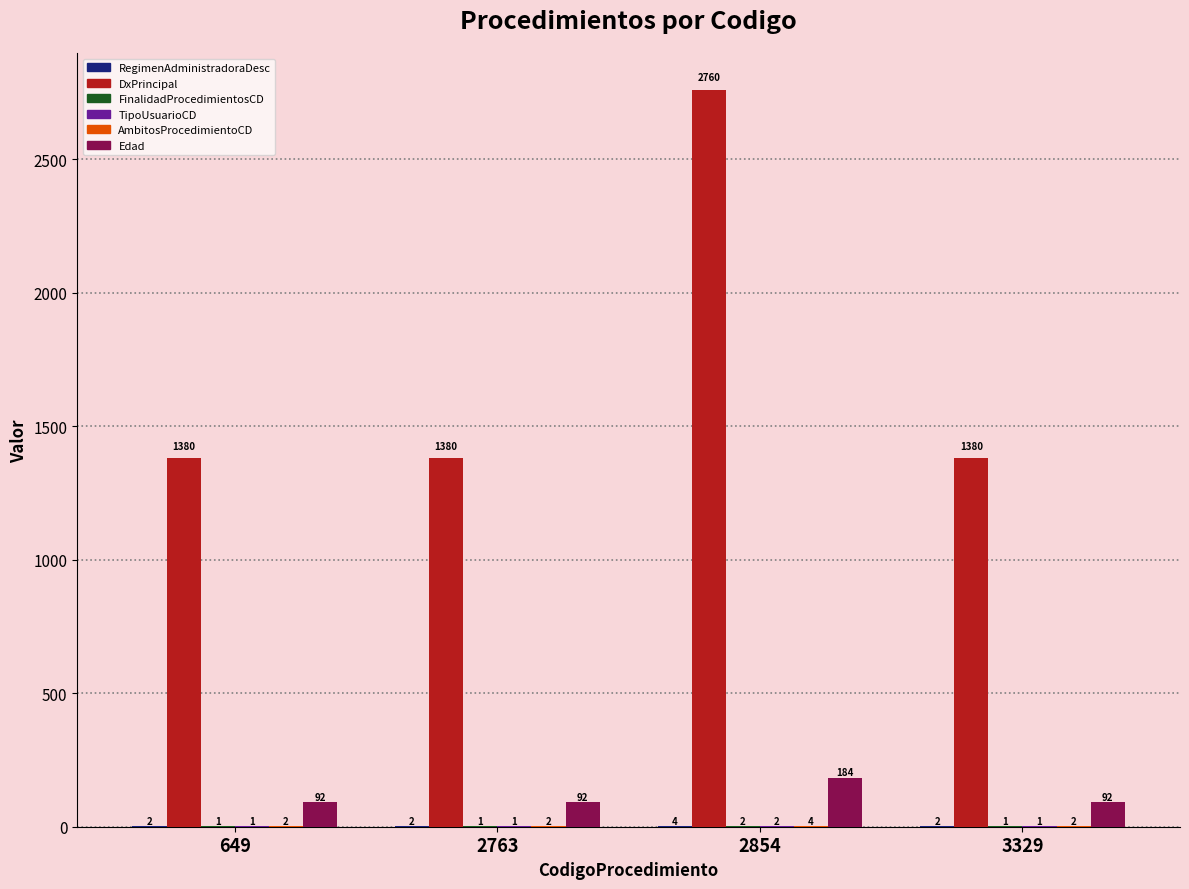

How many DxPrincipal values are between 1380 and 2760?

4